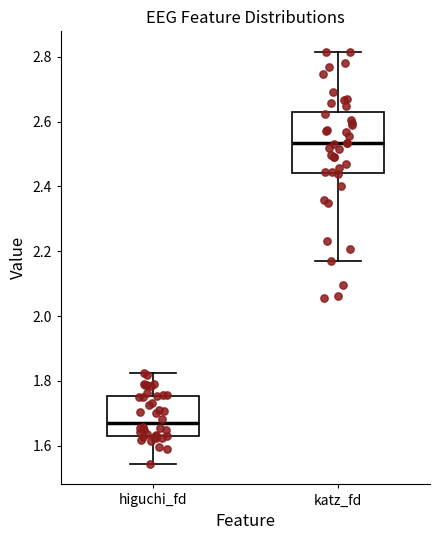

Where is the upper edge of the box for katz_fd on the y-axis? The values are not printed on the chart, so give them approximately, as read against the axis.

2.62